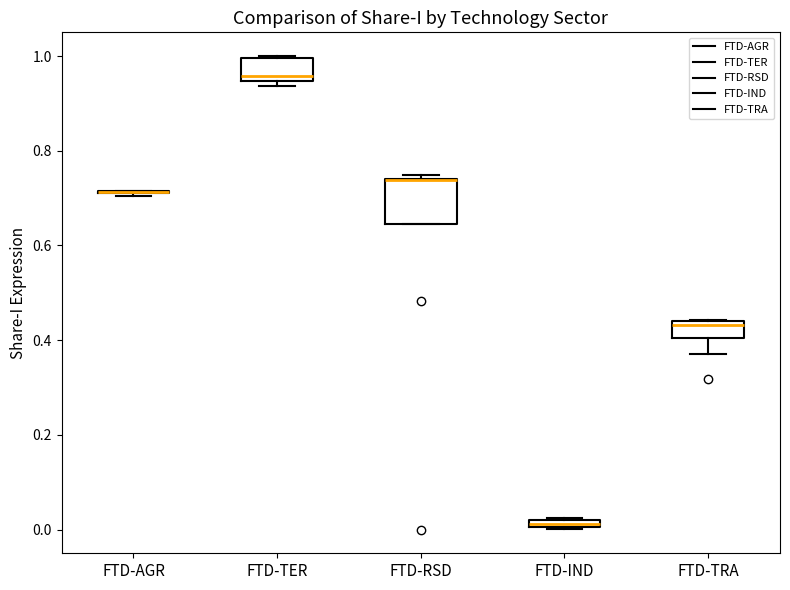

Where is the upper edge of the box for FTD-IND on the y-axis? The values are not printed on the chart, so give them approximately, as read against the axis.

0.02